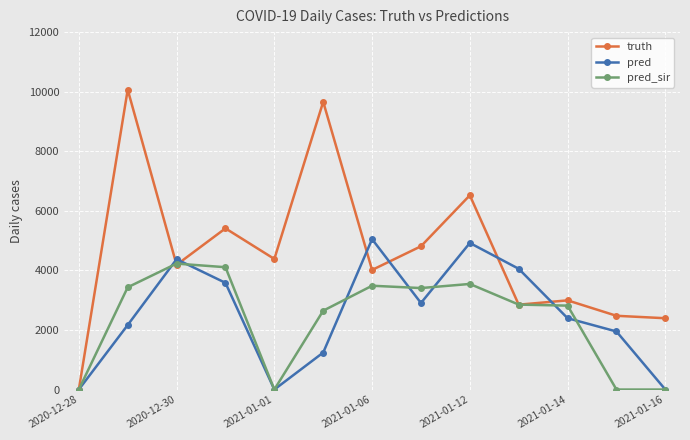

Which series has the largest range (max minus min)?

truth